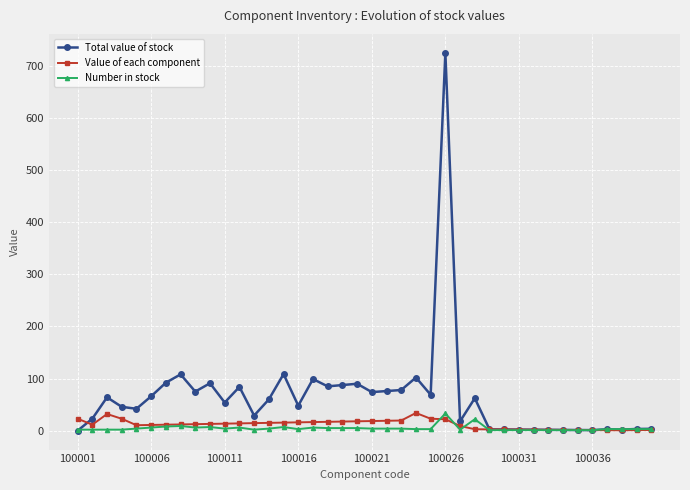

Which series has the largest range (max minus min)?

Total value of stock